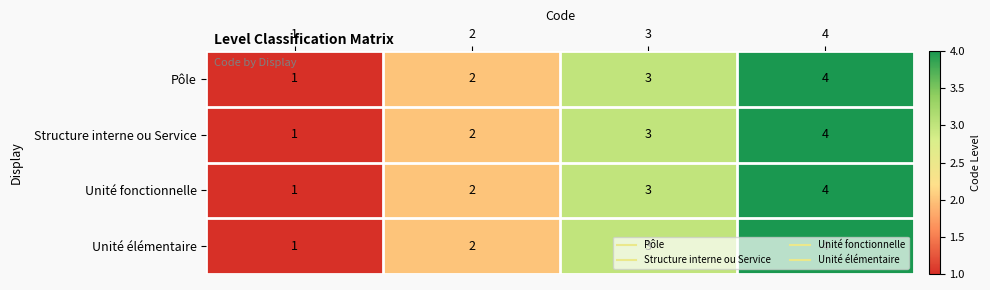

At which category is the sum across all series the highest?

4